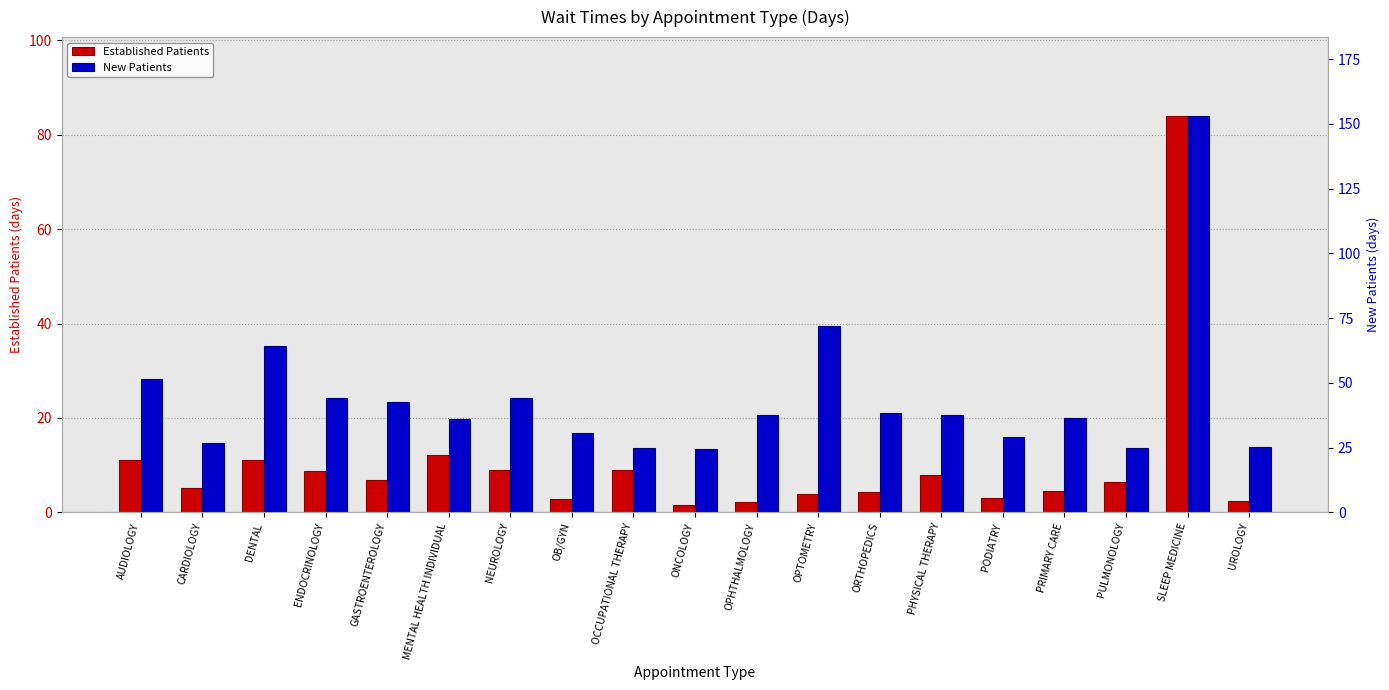

What is the label of the 15th bar from the left?

PODIATRY